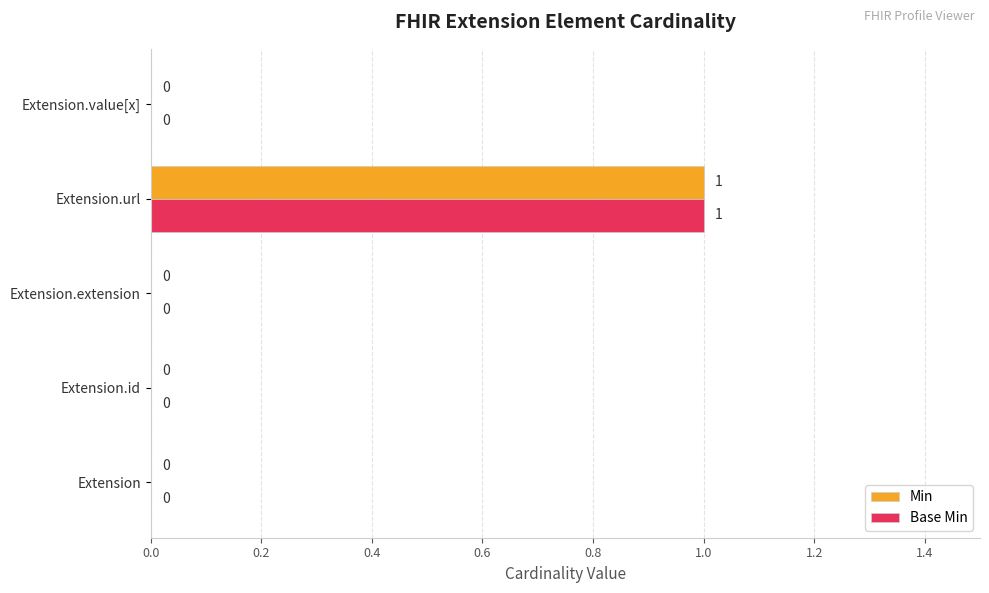

Is it true that Base Min equals 0 at Extension?

True